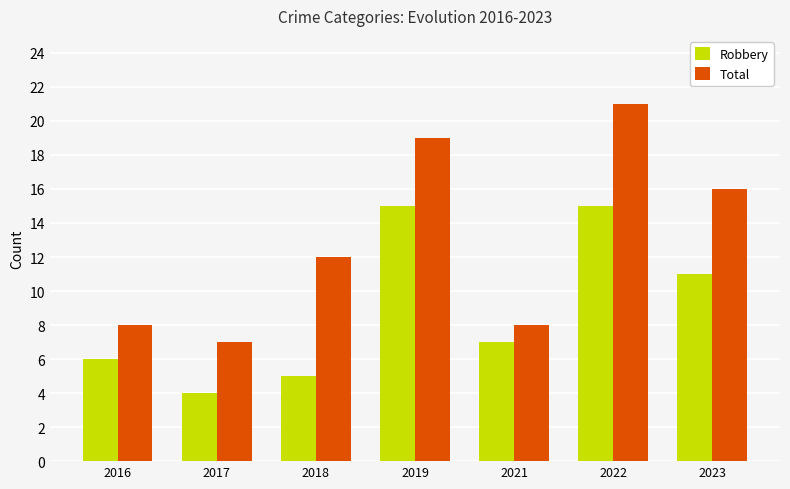

List the series in order of their overall mean, lowest first.

Robbery, Total